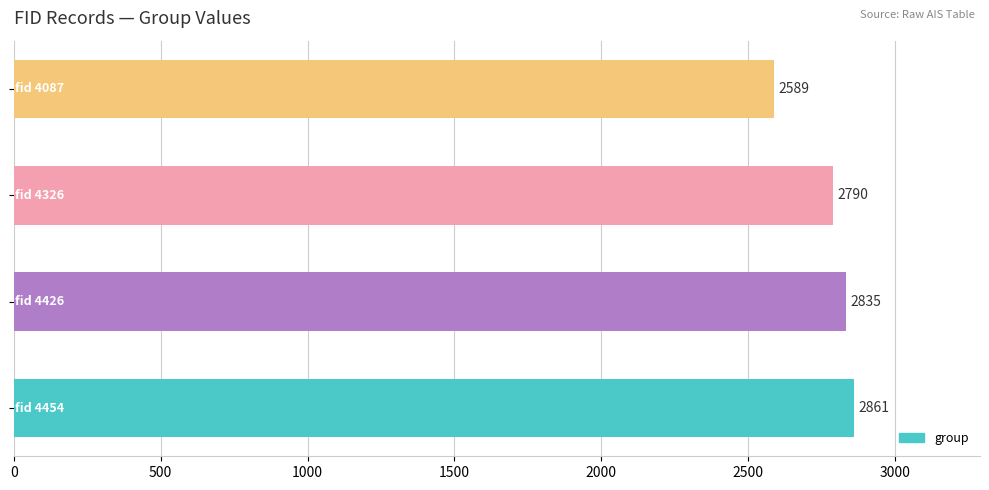

What is the sum of all values?

11075